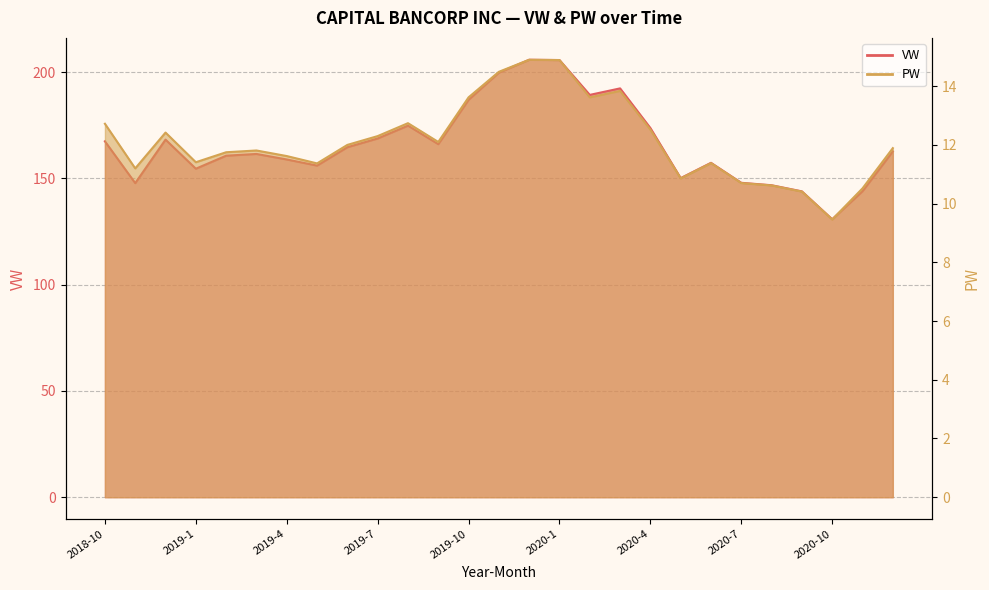

What is the value of the VW point at the 17th from the left?

189.2